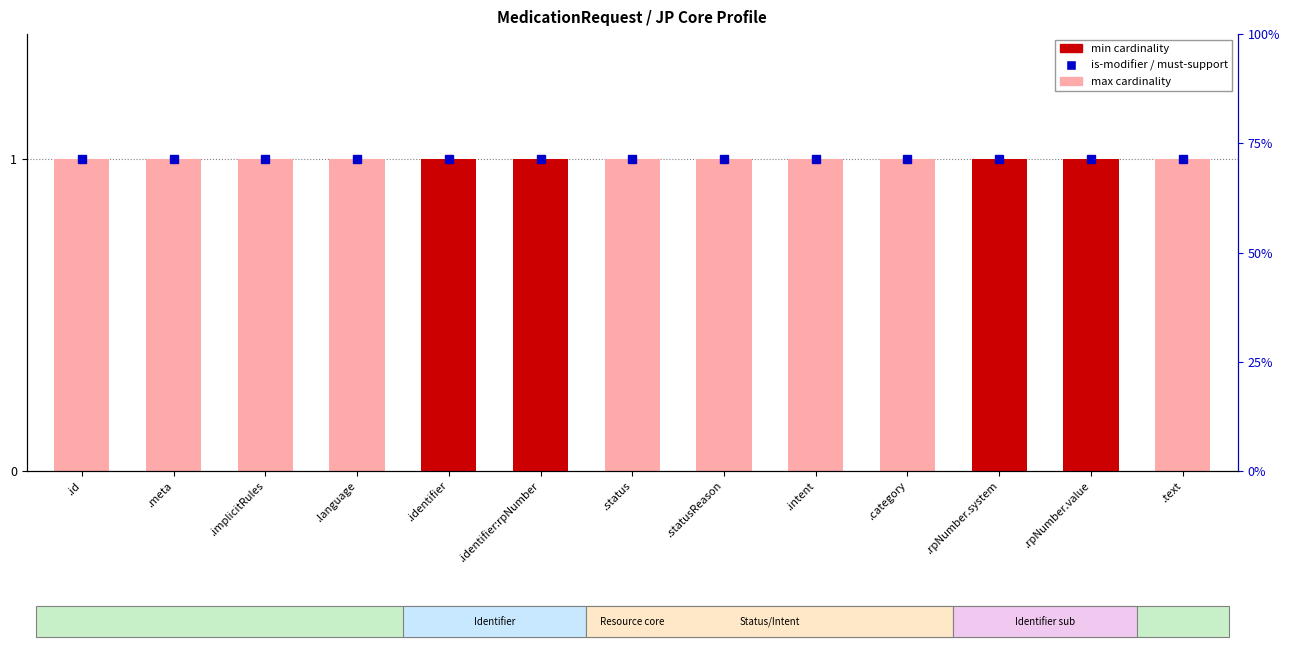

Count the min cardinality values in the range 0 to 1.

13